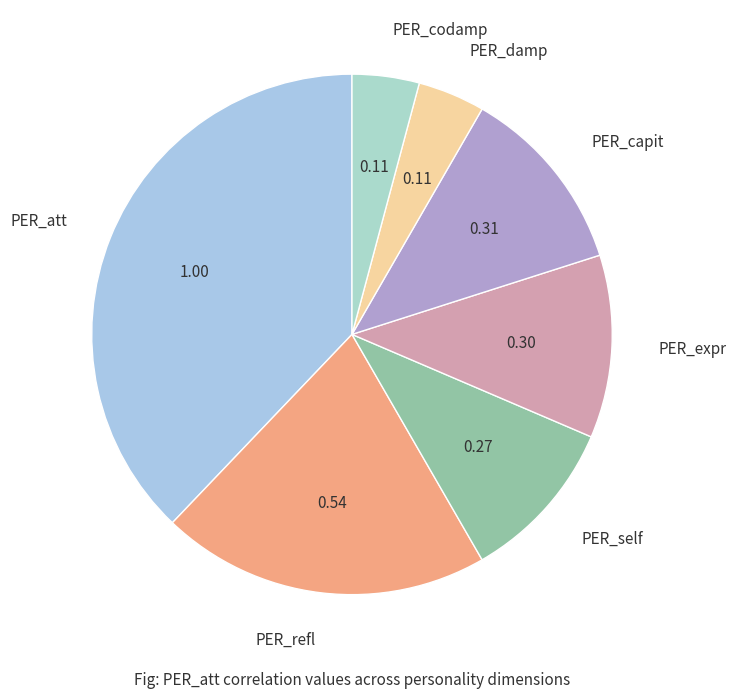

How many slices are in this pie chart?

7